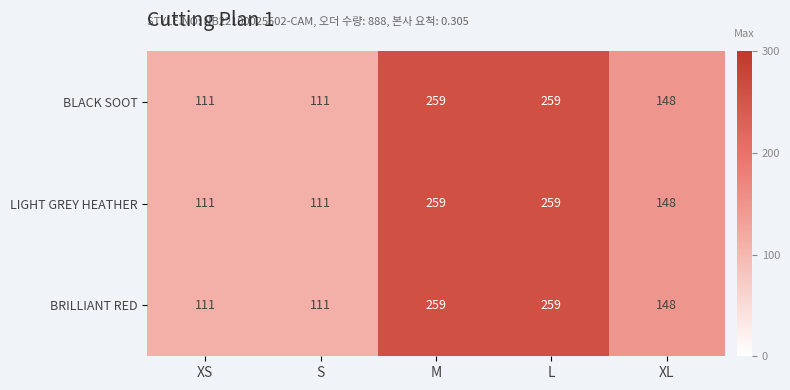

True or false: BLACK SOOT has a value of 187 at S.

False